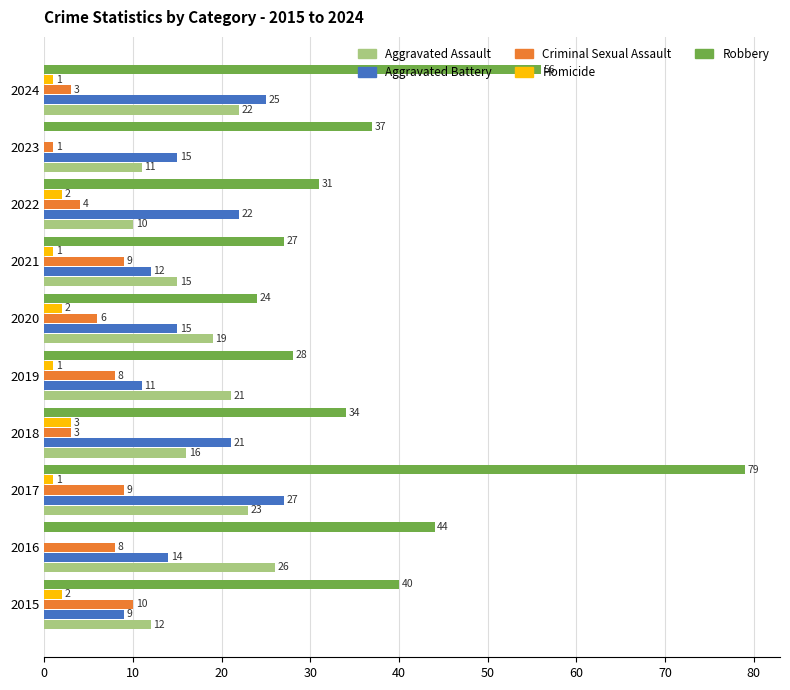

Which series has the largest total across all categories?

Robbery